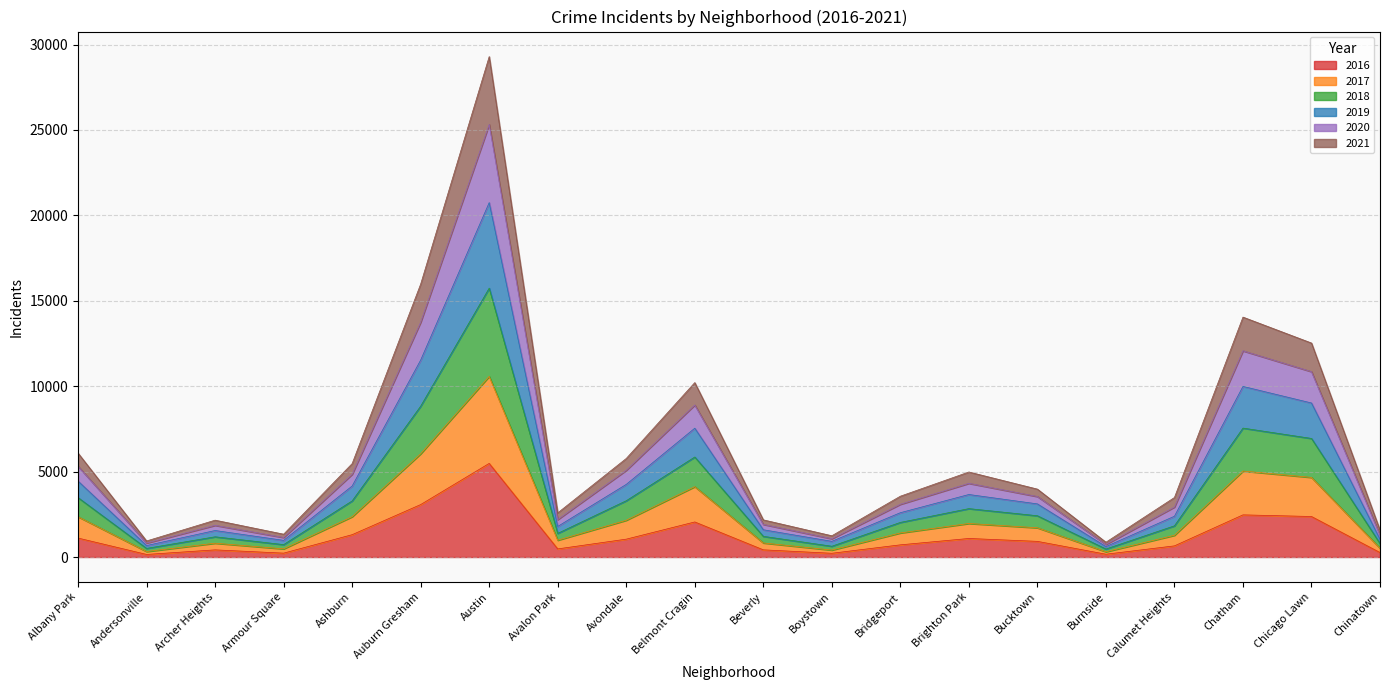

What is the total value across all series at Chatham?

14045